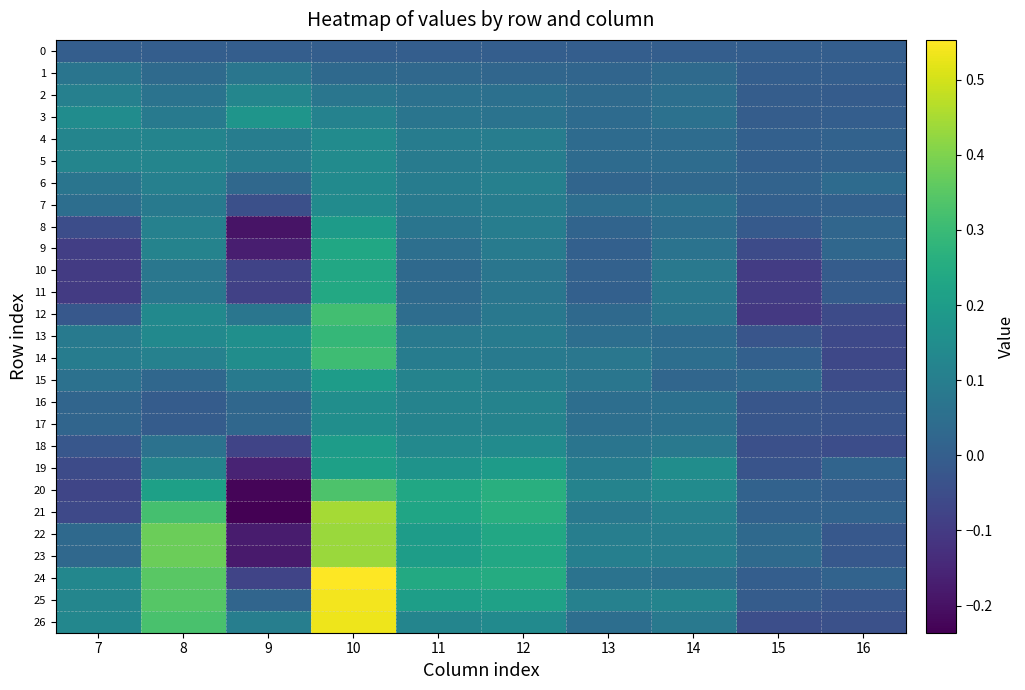

Reading left to right, extract all data points from this chart.

0: 7=0.0	8=0.0	9=0.0	10=0.0	11=0.0	12=0.0	13=0.0	14=0.0	15=0.0	16=0.0
1: 7=0.1	8=0.0	9=0.1	10=0.0	11=0.0	12=0.0	13=0.0	14=0.0	15=-0.0	16=-0.0
2: 7=0.1	8=0.1	9=0.1	10=0.1	11=0.1	12=0.1	13=0.0	14=0.1	15=-0.0	16=-0.0
3: 7=0.1	8=0.1	9=0.2	10=0.1	11=0.1	12=0.1	13=0.0	14=0.1	15=-0.0	16=-0.0
4: 7=0.1	8=0.1	9=0.1	10=0.1	11=0.1	12=0.1	13=0.0	14=0.0	15=0.0	16=0.0
5: 7=0.1	8=0.1	9=0.1	10=0.1	11=0.1	12=0.1	13=0.0	14=0.0	15=0.0	16=0.0
6: 7=0.1	8=0.1	9=0.0	10=0.1	11=0.1	12=0.1	13=0.0	14=0.0	15=0.0	16=0.0
7: 7=0.0	8=0.1	9=-0.0	10=0.1	11=0.1	12=0.1	13=0.1	14=0.1	15=0.0	16=0.0
8: 7=-0.1	8=0.1	9=-0.2	10=0.2	11=0.1	12=0.1	13=0.0	14=0.0	15=-0.0	16=0.0
9: 7=-0.1	8=0.1	9=-0.2	10=0.2	11=0.1	12=0.1	13=0.0	14=0.1	15=-0.1	16=0.0
10: 7=-0.1	8=0.1	9=-0.1	10=0.2	11=0.0	12=0.1	13=0.0	14=0.1	15=-0.1	16=-0.0
11: 7=-0.1	8=0.1	9=-0.1	10=0.2	11=0.0	12=0.1	13=0.0	14=0.1	15=-0.1	16=-0.0
12: 7=-0.0	8=0.1	9=0.1	10=0.3	11=0.0	12=0.1	13=0.0	14=0.1	15=-0.1	16=-0.1
13: 7=0.1	8=0.1	9=0.2	10=0.3	11=0.1	12=0.1	13=0.0	14=0.0	15=-0.0	16=-0.1
14: 7=0.1	8=0.1	9=0.2	10=0.3	11=0.1	12=0.1	13=0.1	14=0.0	15=0.0	16=-0.1
15: 7=0.1	8=0.0	9=0.1	10=0.2	11=0.1	12=0.1	13=0.1	14=0.0	15=0.0	16=-0.1
16: 7=0.0	8=-0.0	9=0.0	10=0.2	11=0.1	12=0.1	13=0.0	14=0.1	15=-0.0	16=-0.0
17: 7=0.0	8=-0.0	9=0.0	10=0.2	11=0.1	12=0.1	13=0.1	14=0.1	15=-0.0	16=-0.0
18: 7=-0.0	8=0.1	9=-0.1	10=0.2	11=0.1	12=0.1	13=0.1	14=0.1	15=-0.0	16=-0.0
19: 7=-0.1	8=0.1	9=-0.2	10=0.2	11=0.2	12=0.2	13=0.1	14=0.2	15=-0.0	16=0.0
20: 7=-0.1	8=0.2	9=-0.2	10=0.3	11=0.2	12=0.3	13=0.1	14=0.1	15=0.0	16=0.0
21: 7=-0.1	8=0.3	9=-0.2	10=0.4	11=0.2	12=0.3	13=0.1	14=0.1	15=0.0	16=0.0
22: 7=0.0	8=0.4	9=-0.2	10=0.4	11=0.2	12=0.2	13=0.1	14=0.1	15=0.0	16=-0.0
23: 7=0.0	8=0.4	9=-0.2	10=0.4	11=0.2	12=0.2	13=0.1	14=0.1	15=0.0	16=-0.0
24: 7=0.1	8=0.3	9=-0.1	10=0.6	11=0.2	12=0.3	13=0.1	14=0.1	15=0.0	16=0.0
25: 7=0.1	8=0.3	9=0.0	10=0.5	11=0.2	12=0.2	13=0.1	14=0.1	15=-0.0	16=-0.0
26: 7=0.1	8=0.3	9=0.1	10=0.5	11=0.1	12=0.1	13=0.0	14=0.1	15=-0.0	16=-0.0